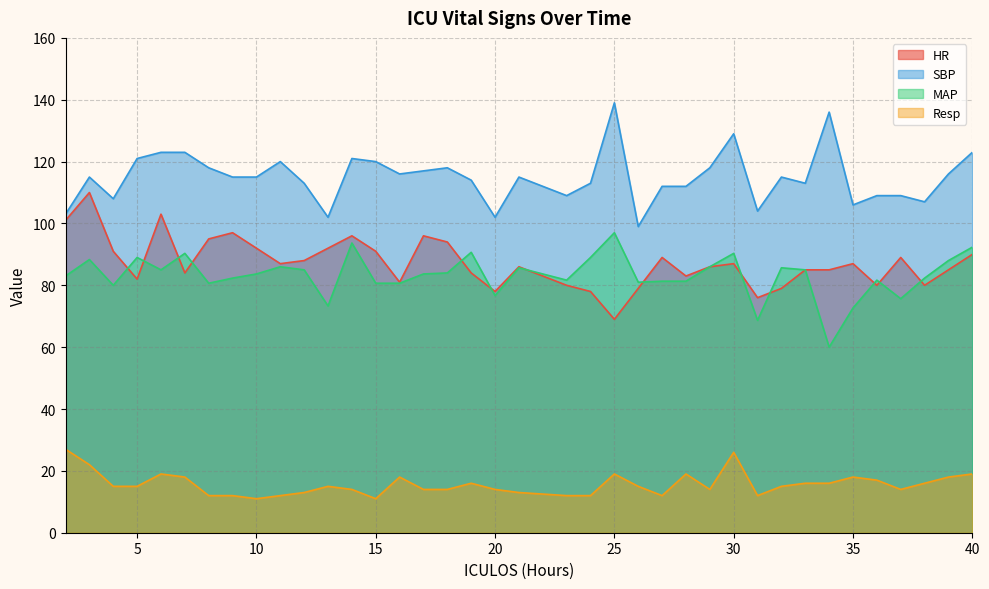

Does the chart have visible grid lines?

Yes